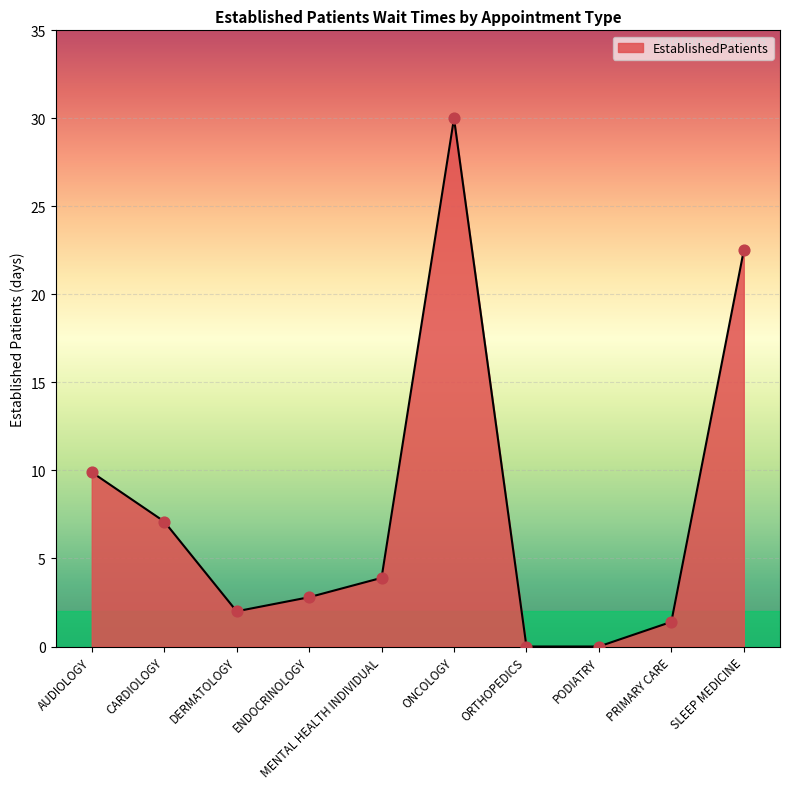

Which has a higher value, AUDIOLOGY or SLEEP MEDICINE?

SLEEP MEDICINE